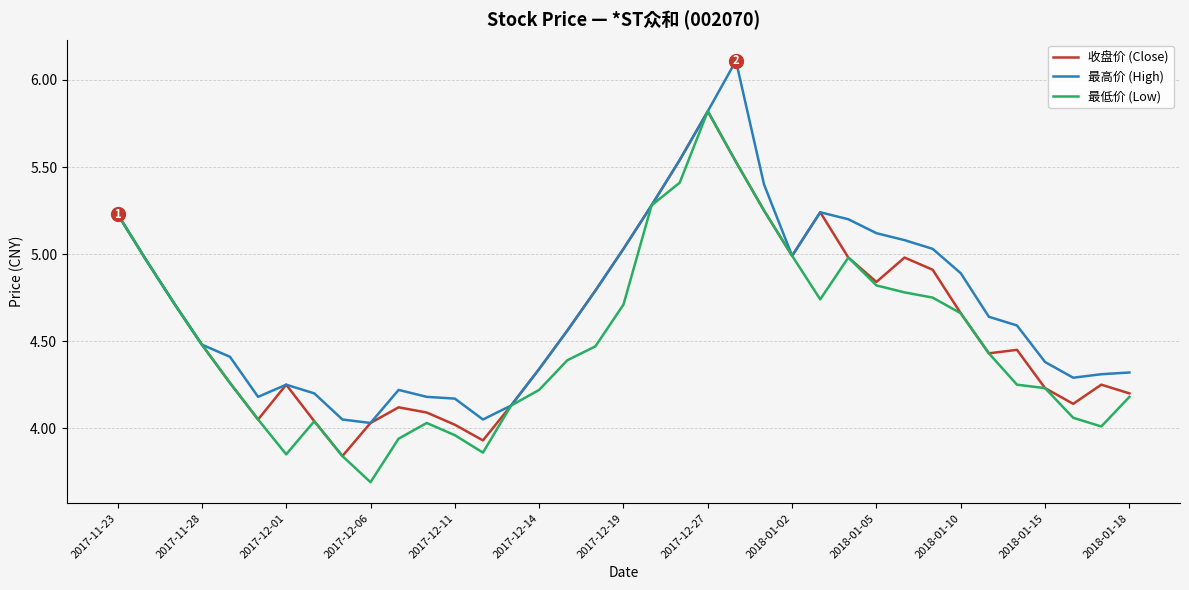

What is the difference between the second highest and minimum values in the 最高价 (High) series?

1.8